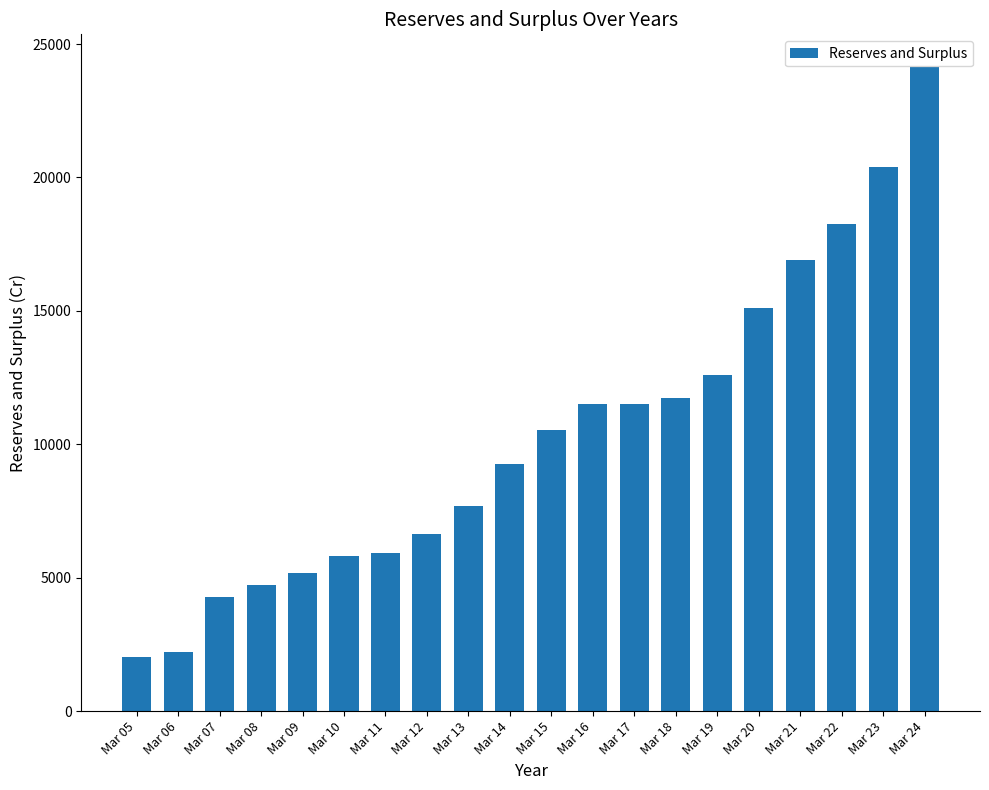

What is the value of the 2nd bar from the left?

2223.8